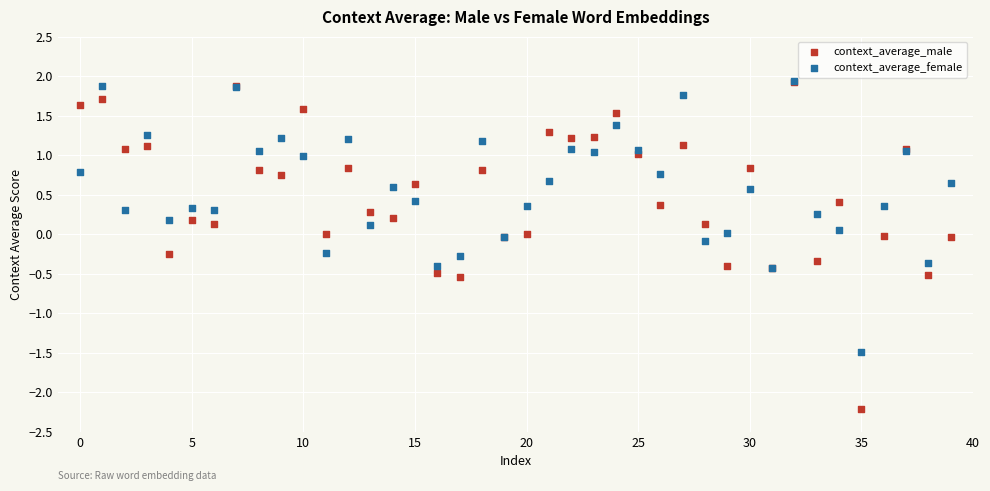

What are all the series names shown in the legend?

context_average_male, context_average_female